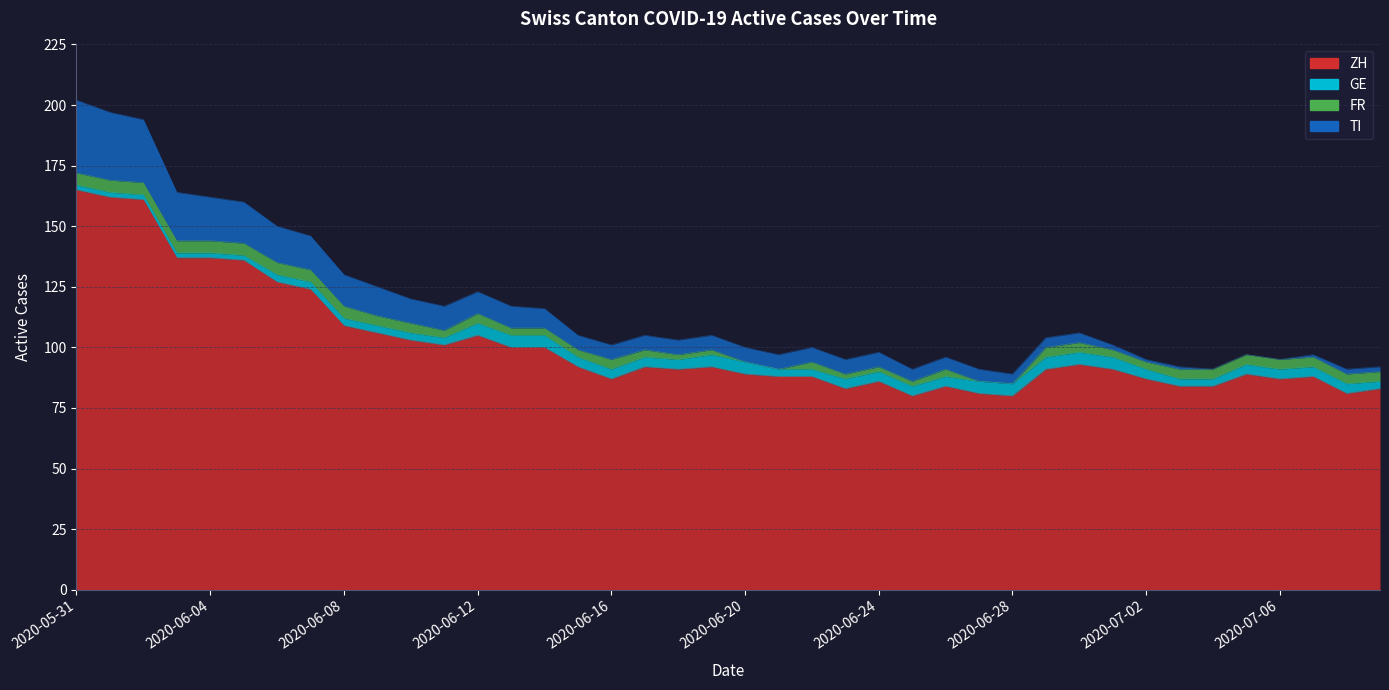

What is the difference between the second highest and second lowest values in the TI series?

28